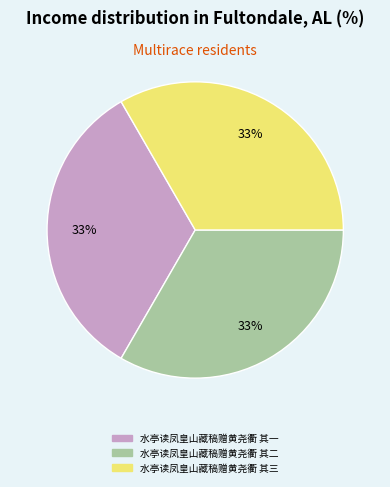

To the nearest percent, what percentage of the pie is 水亭读凤皇山藏稿赠黄尧衢 其三?

33%